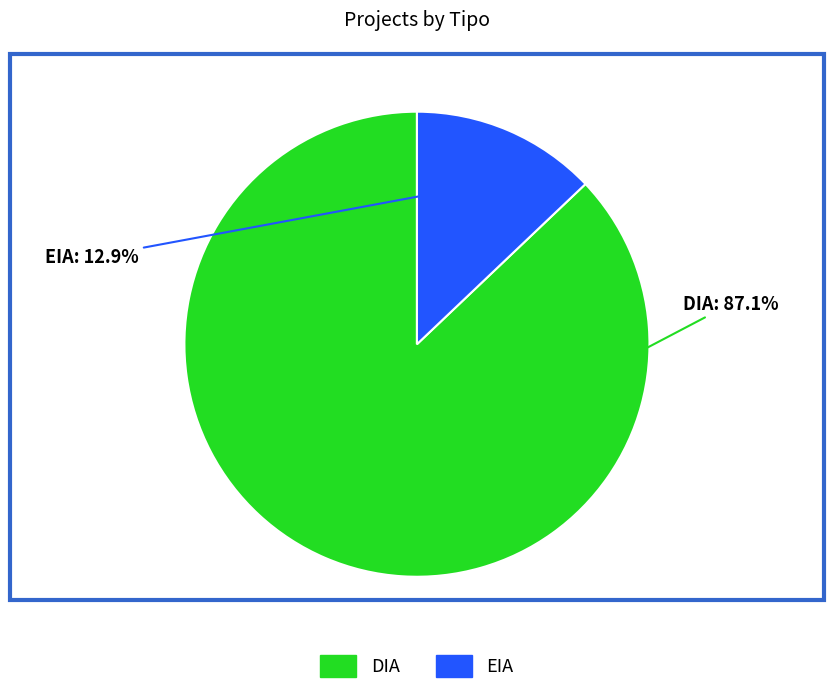

What is the majority slice?

DIA